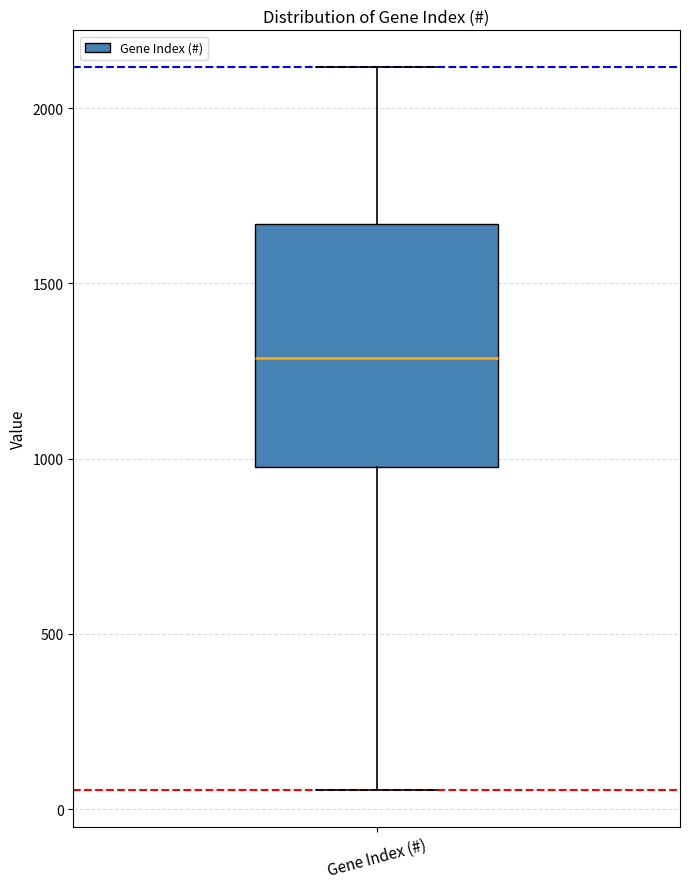

Transcribe this box plot: give where the median line is, the range the box spans, and where the two whiskers end, as read against the y-axis. The values are not printed on the chart, so give them approximately, as read against the axis.

median 1300, box 1000 to 1650, whiskers 50 to 2100